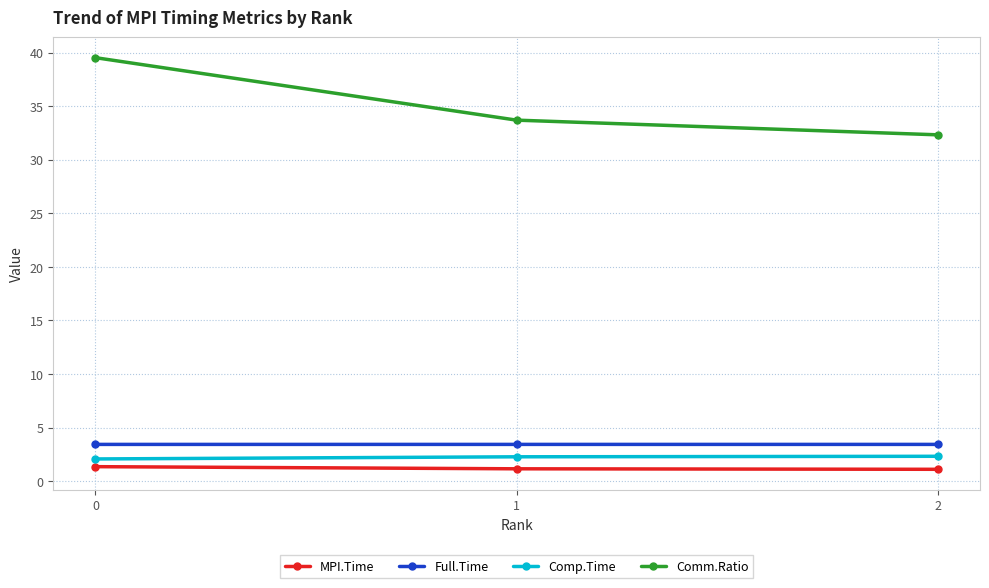

What are all the series names shown in the legend?

MPI.Time, Full.Time, Comp.Time, Comm.Ratio